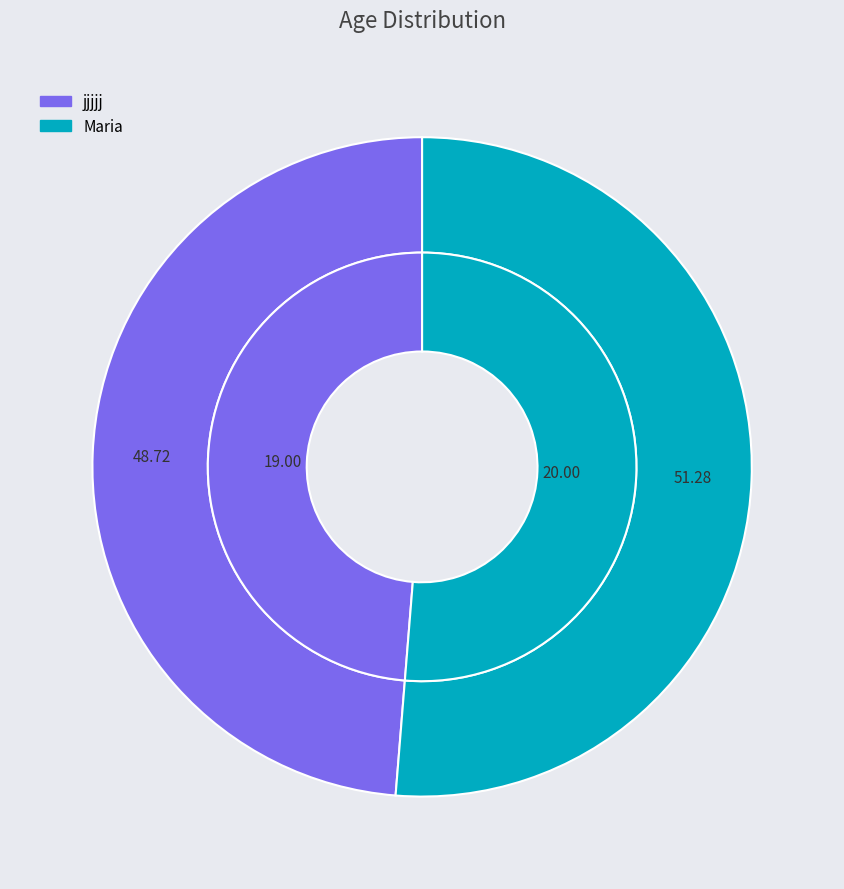

What is the majority slice?

Maria